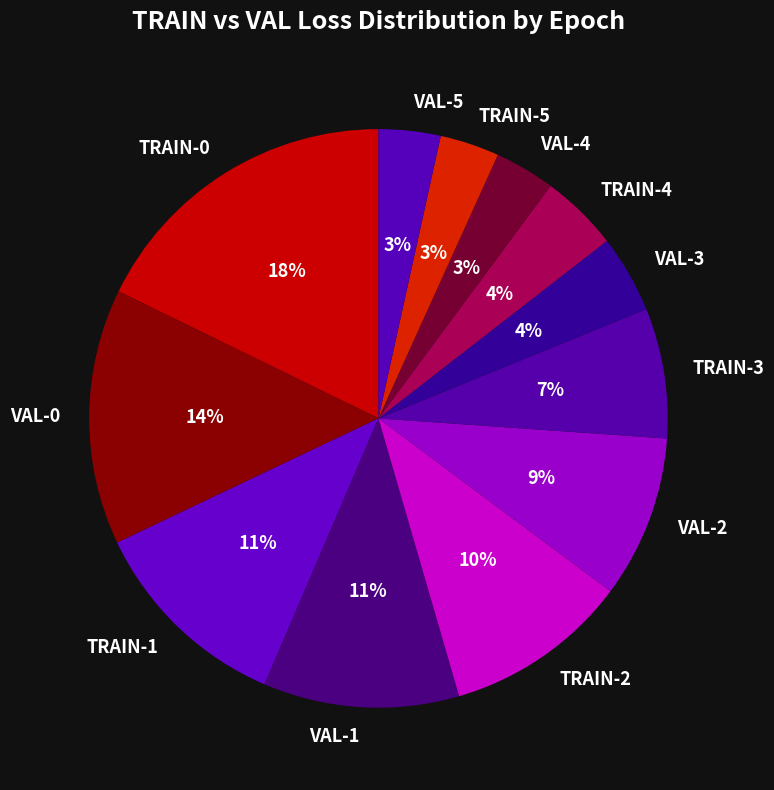

True or false: TRAIN-1 accounts for 11% of the total.

True